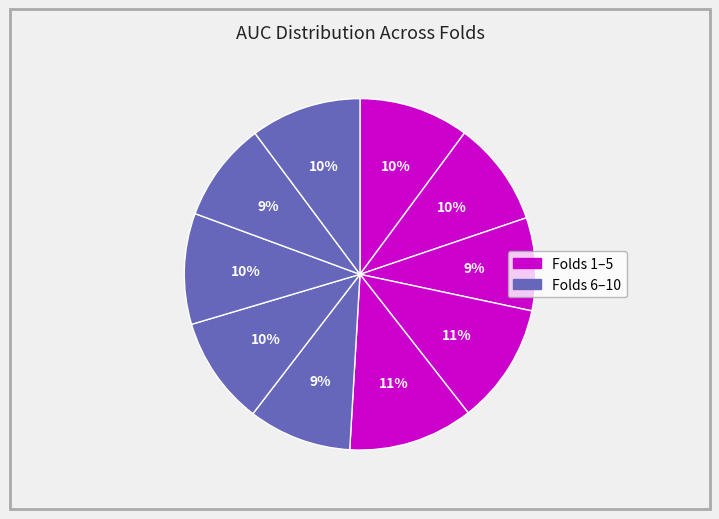

Does any single category account for the majority?

No